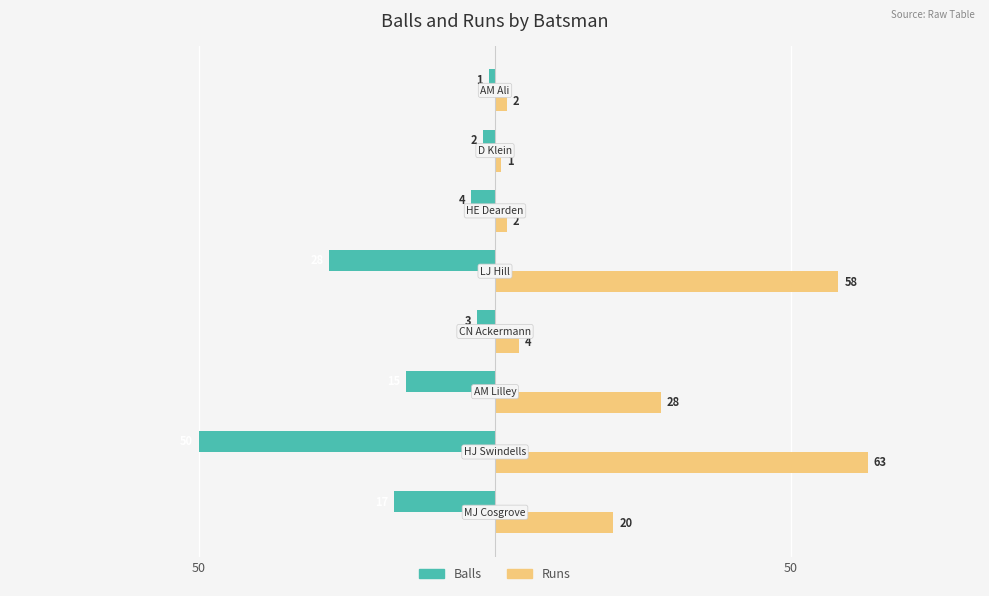

What are all the series names shown in the legend?

Balls, Runs